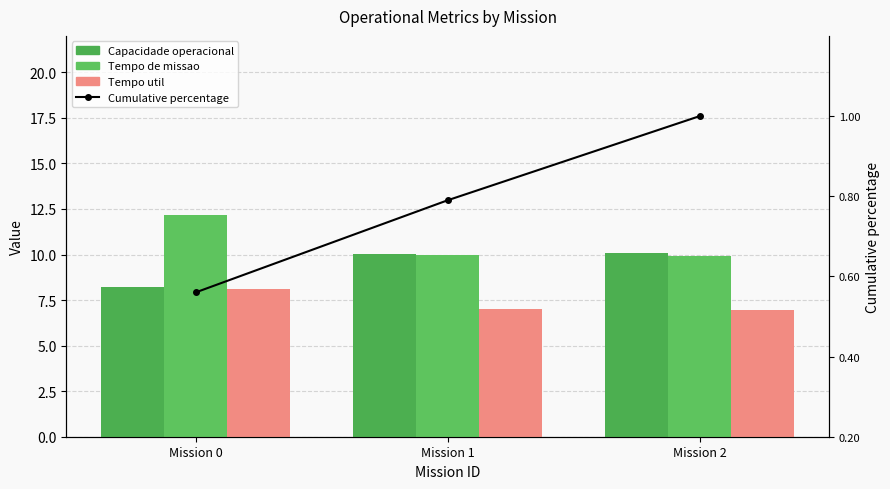

How many categories are shown in the chart?

3